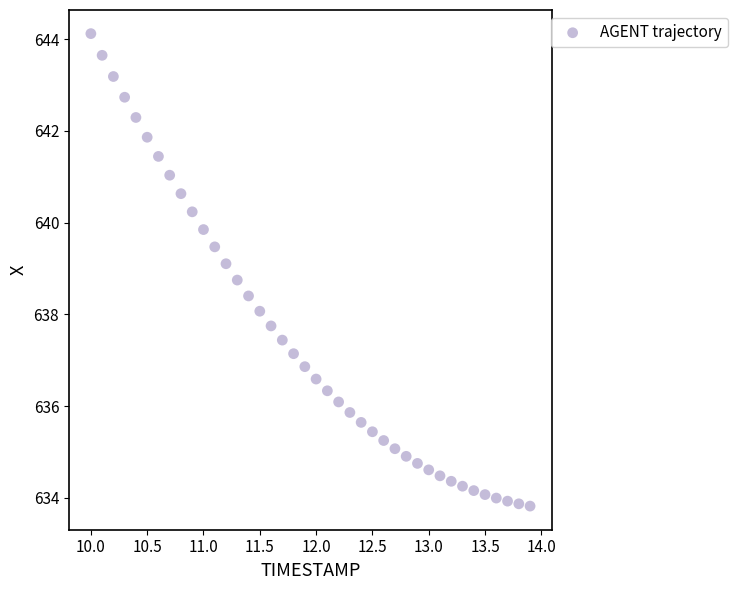

What is the range of X values (max minus min)?

3.9